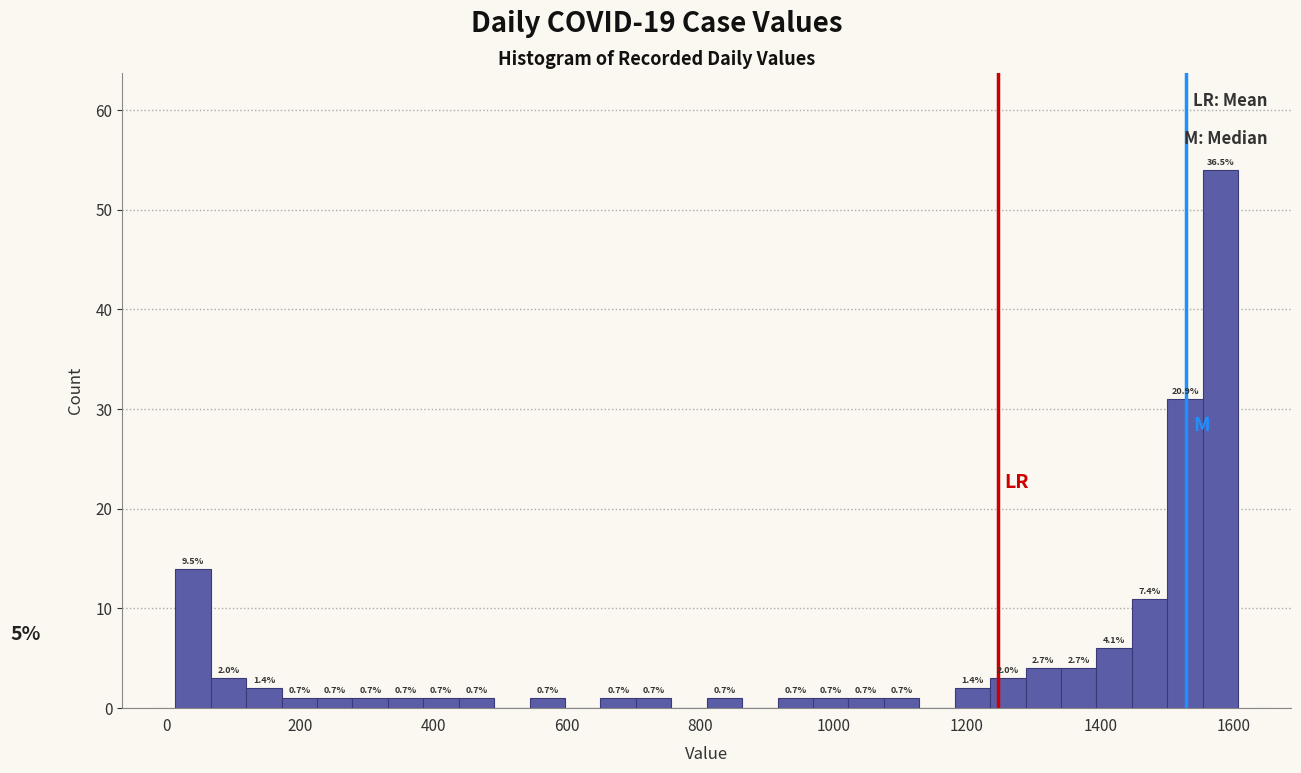

Read against the x-axis, roughly where is the centre of the tallest bar?

1580